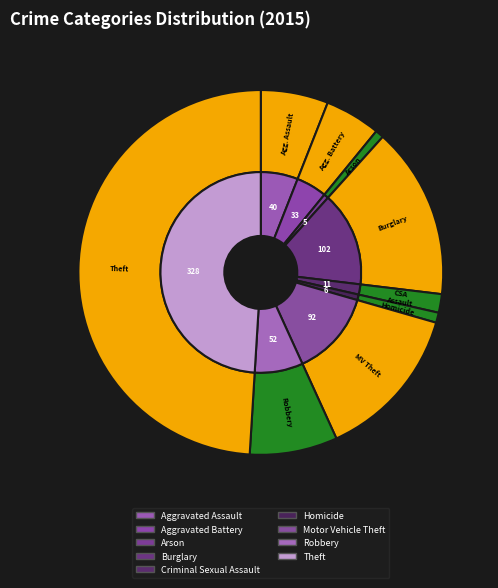

To the nearest percent, what is the combined percentage of Aggravated Assault and Motor Vehicle Theft?

20%